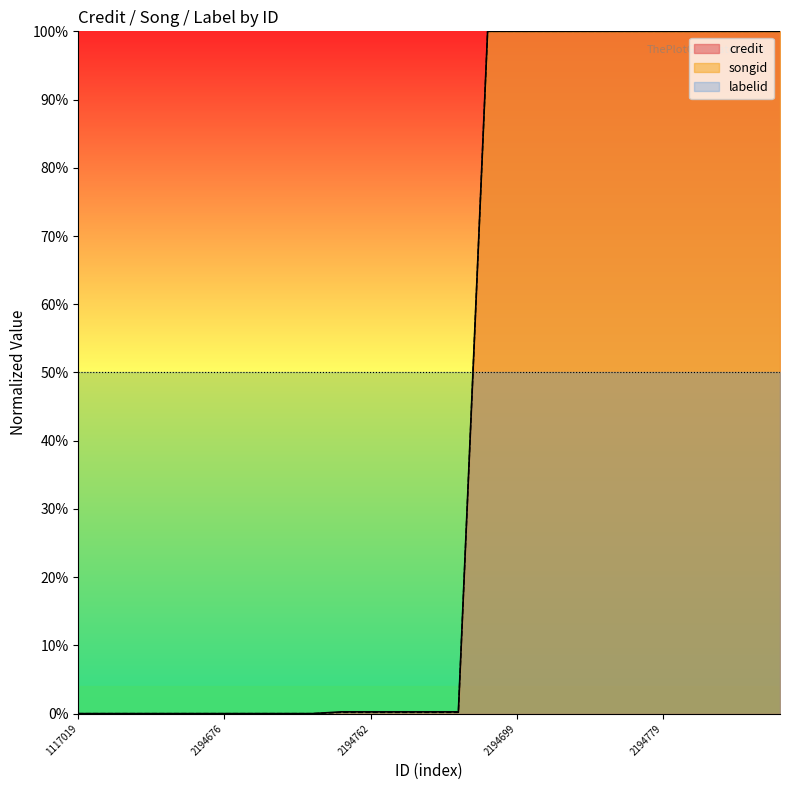

True or false: credit and songid intersect in this chart.

False